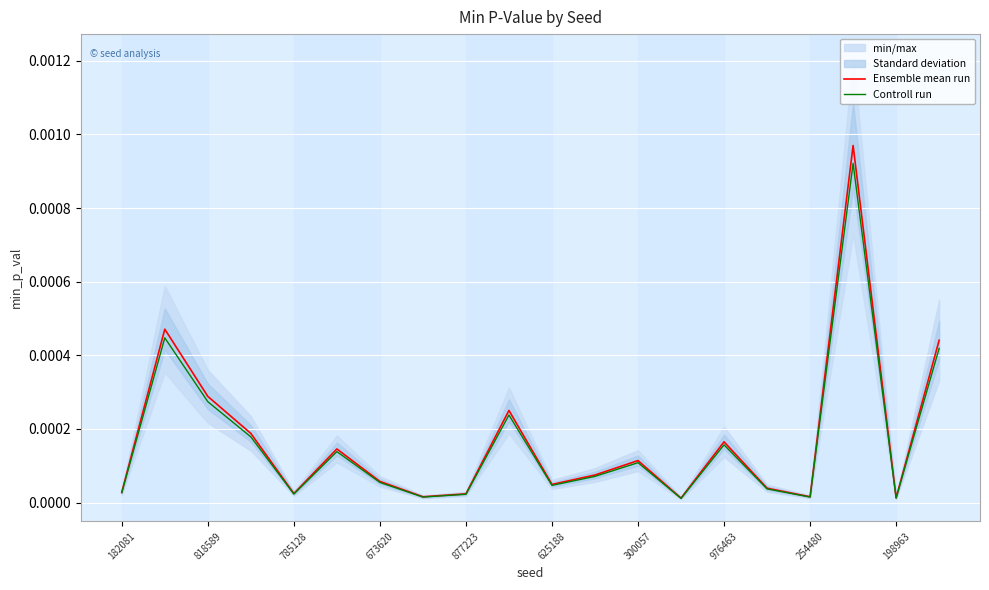

True or false: Ensemble mean run and Controll run intersect in this chart.

False